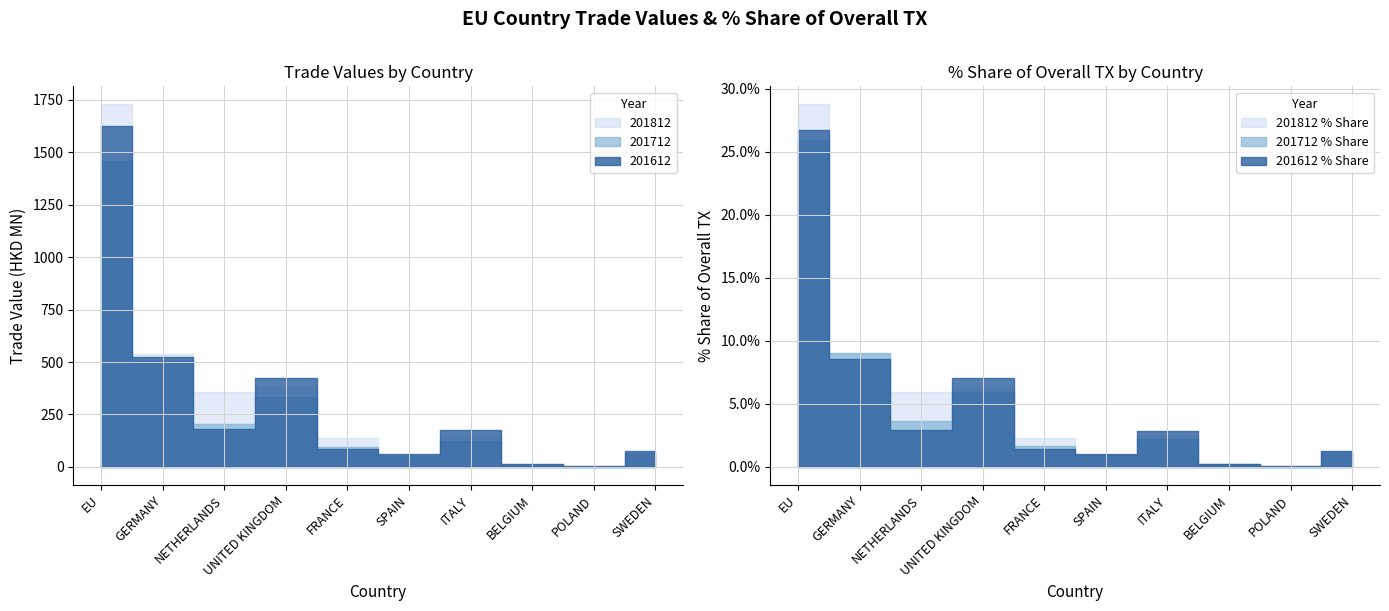

How many values in the 201812 series exceed 148?

5